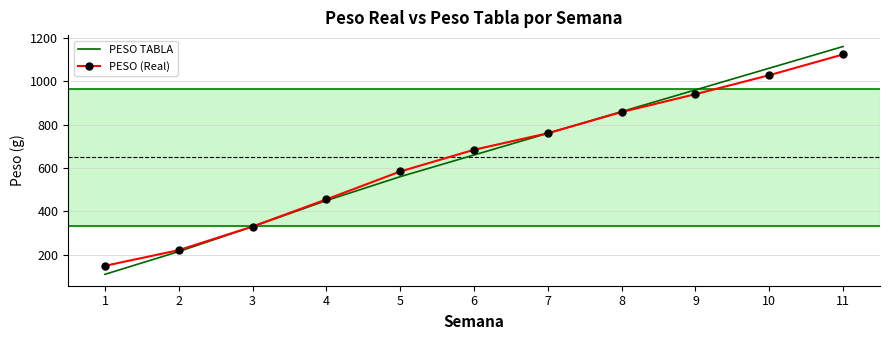

What is the approximate value of PESO TABLA at 6?

660.0